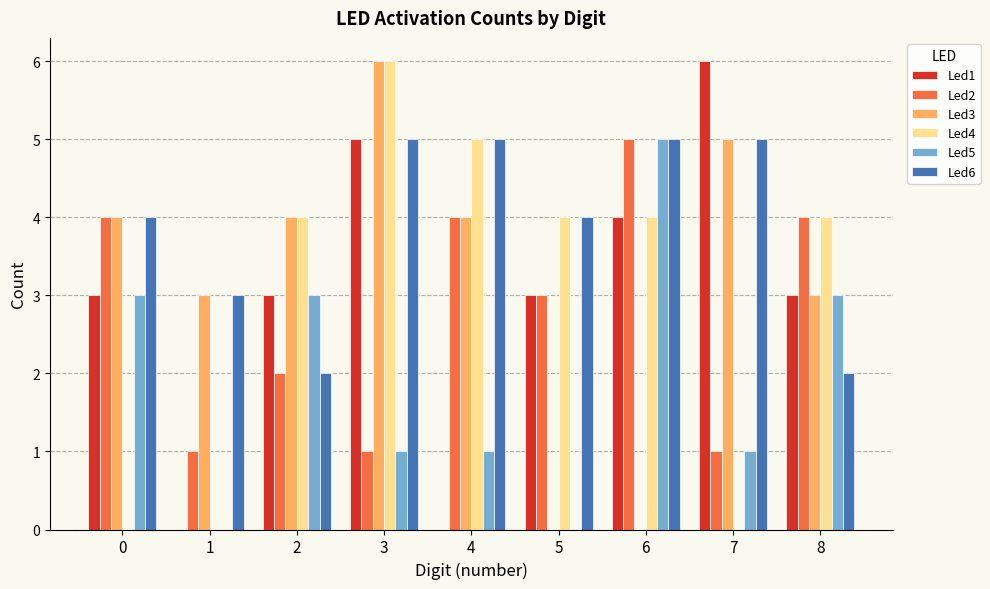

What is the maximum value shown in the chart?

6